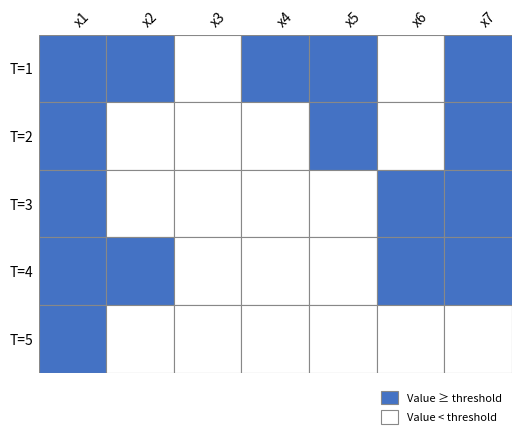

Where is 5 nearest to the value 4?

1